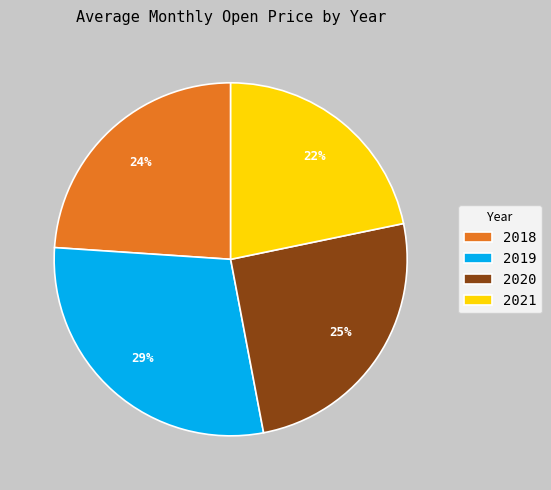

To the nearest percent, what percentage of the pie is 2021?

22%